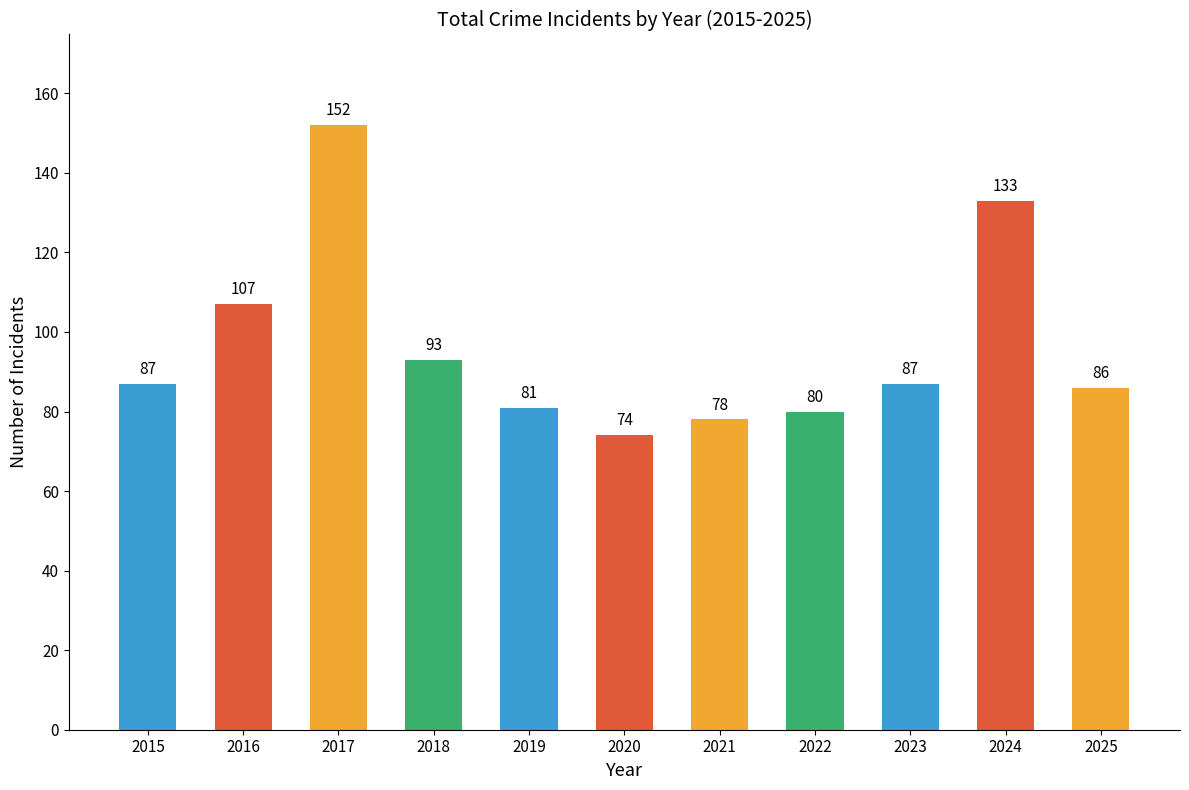

Which category has the lowest value across all series?

2020